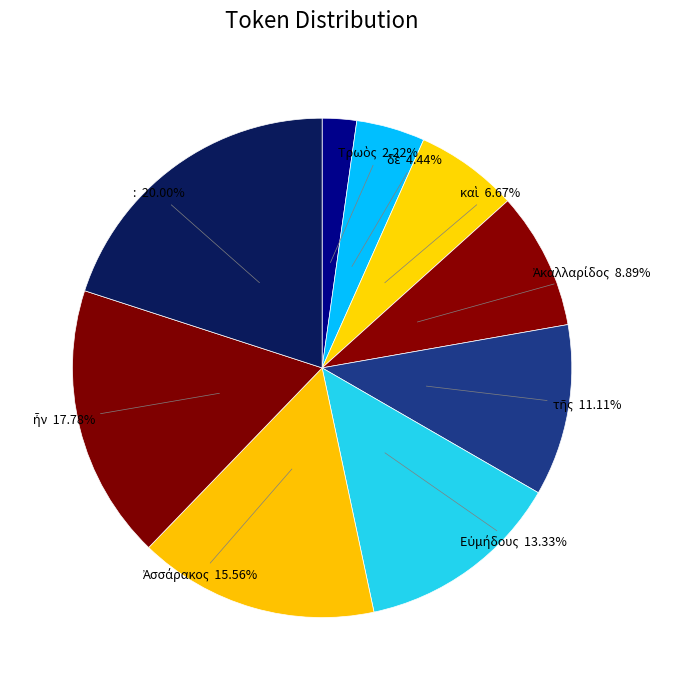

Is it true that : is 20% of the pie?

True